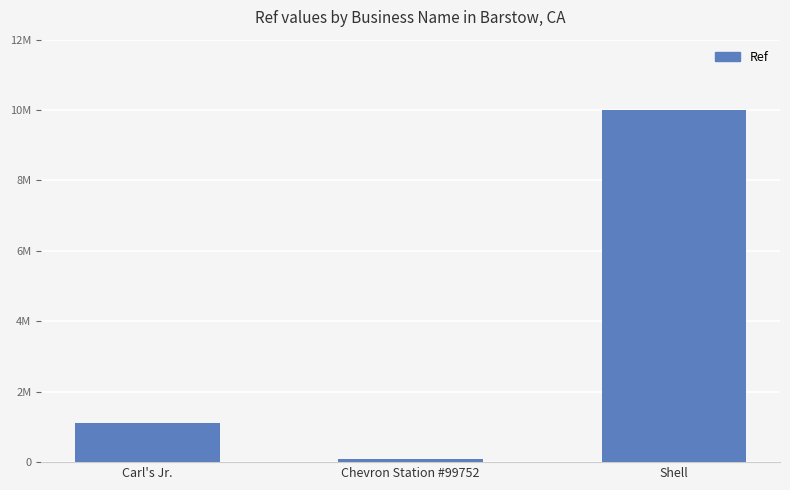

Are the bars horizontal?

No